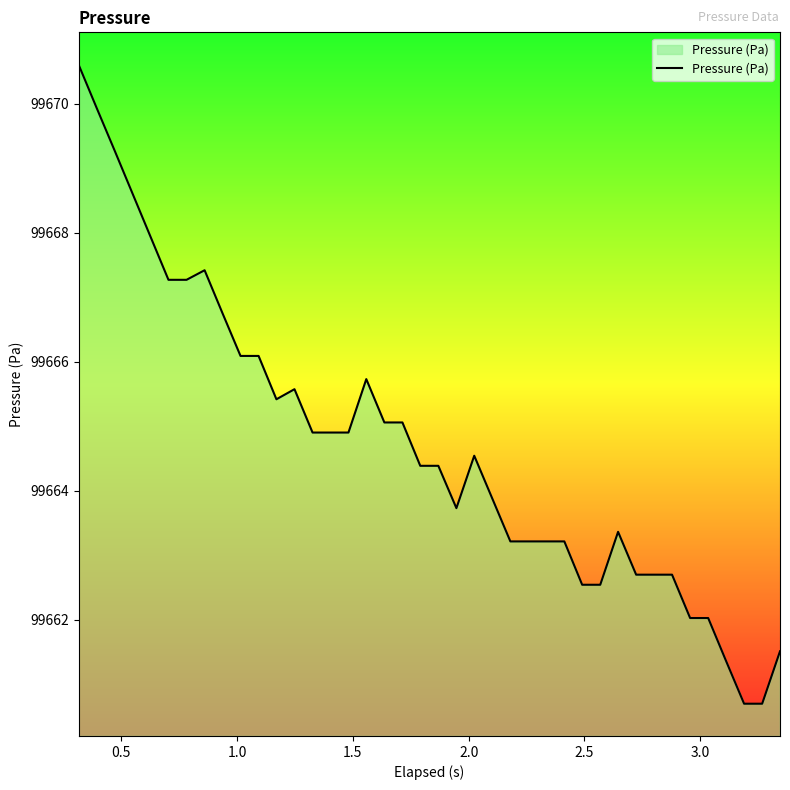

What is the difference between the second highest and second lowest values?

9.2